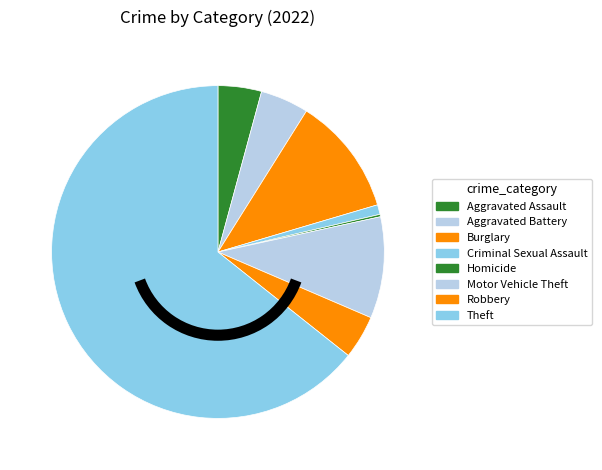

Does any single category account for the majority?

Yes